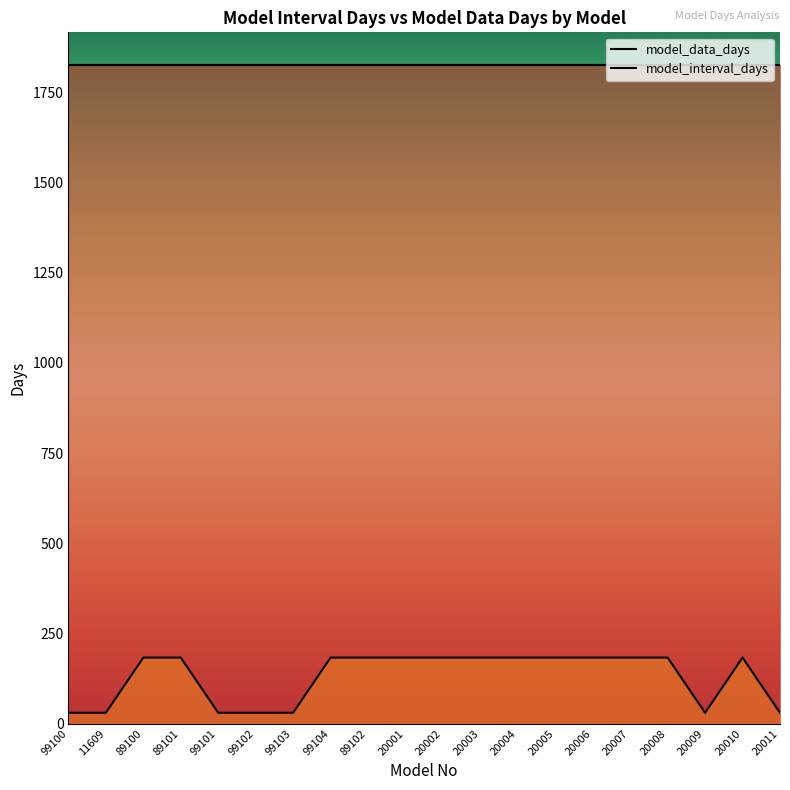

What is the label of the 20th point from the left?

20011